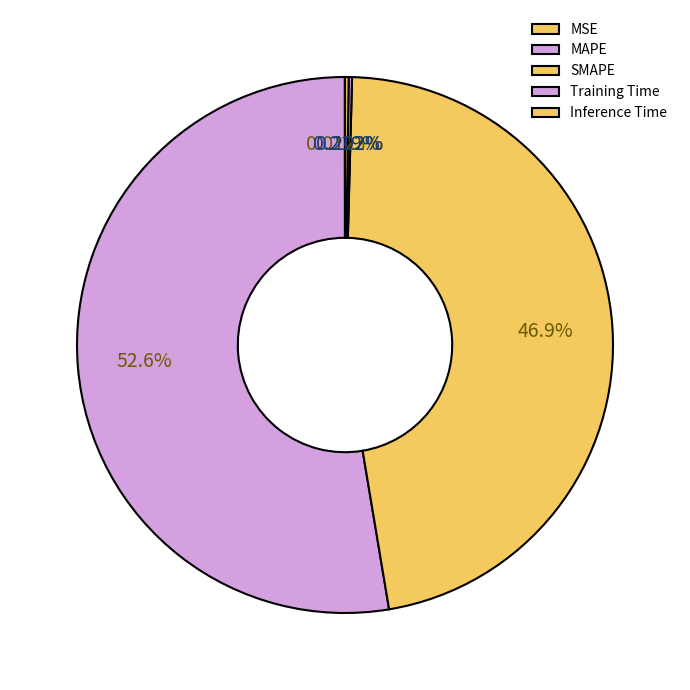

Which has a higher value, MSE or Training Time?

Training Time